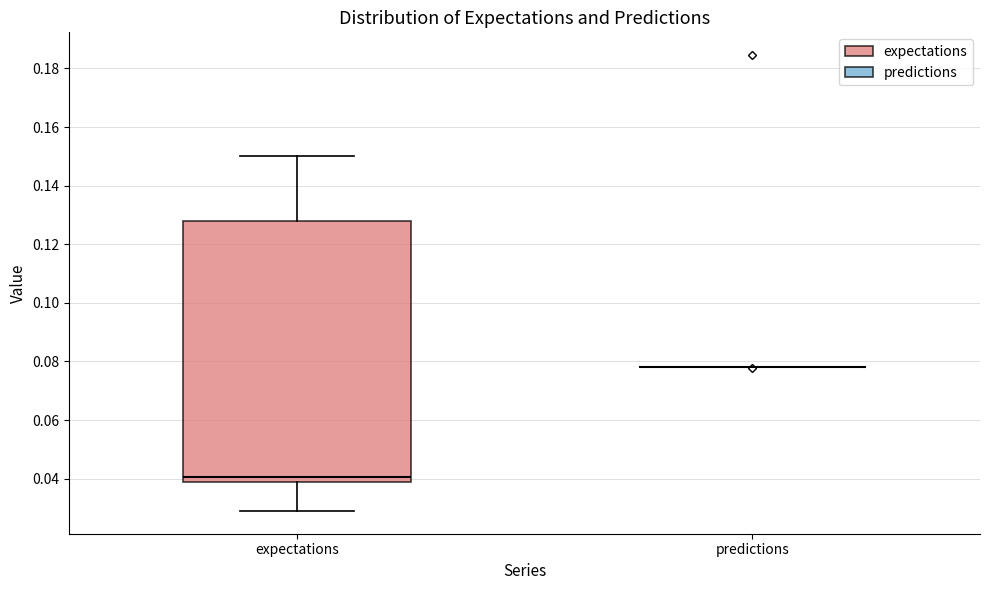

Where is the lower edge of the box for expectations on the y-axis? The values are not printed on the chart, so give them approximately, as read against the axis.

0.040